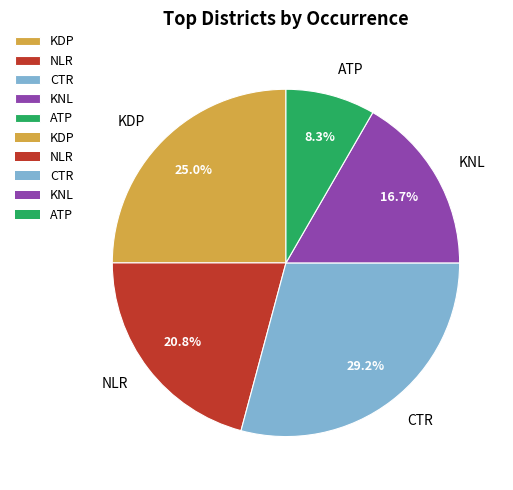

The KDP slice represents 35% of the pie. True or false?

False